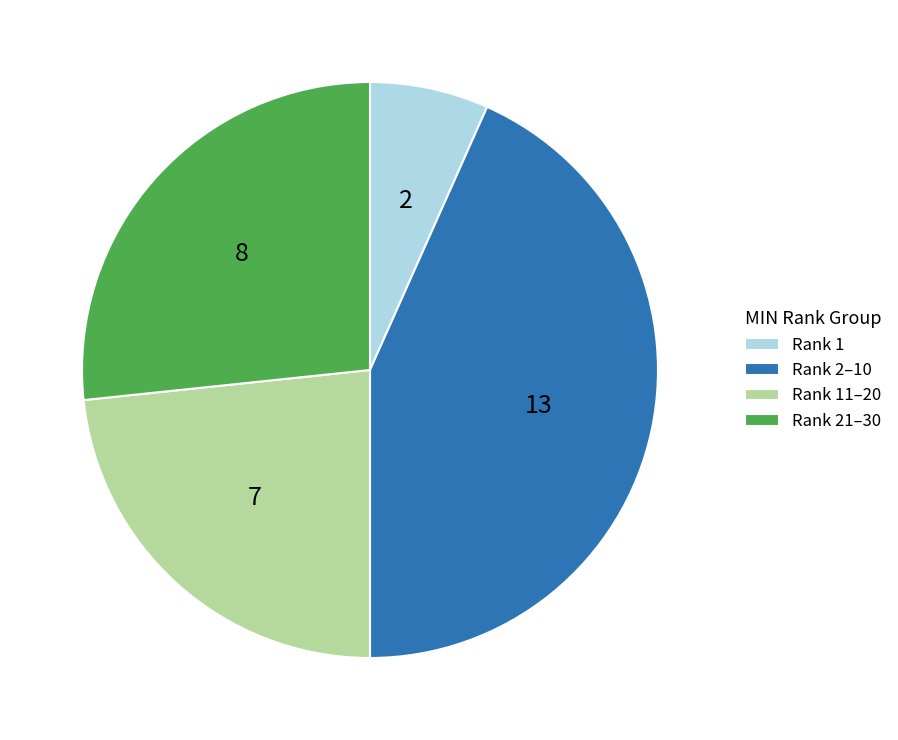

Rank the categories by value from lowest to highest.

Rank 1, Rank 11–20, Rank 21–30, Rank 2–10